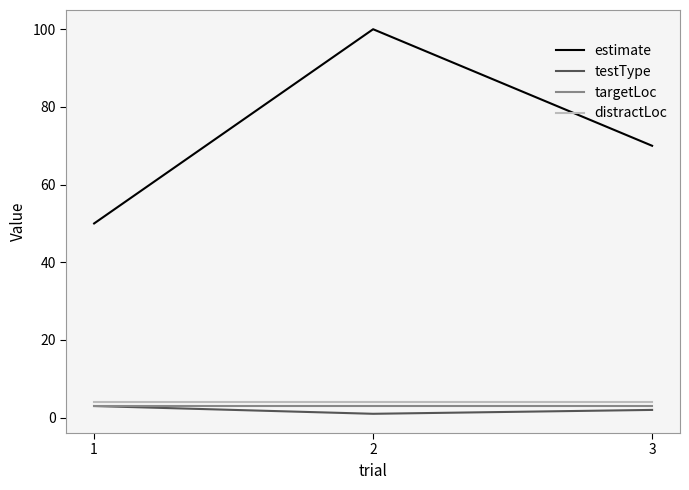

Rank the categories by estimate value from highest to lowest.

2, 3, 1